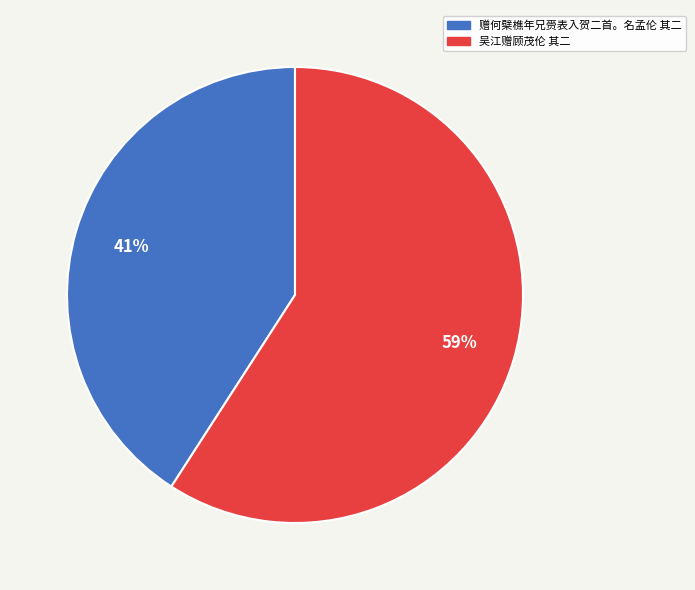

Does 吴江赠顾茂伦 其二 represent more than half of the total?

Yes